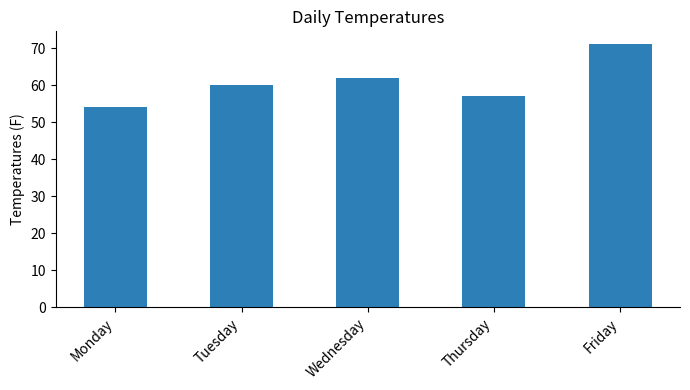

What is the approximate value at Thursday, to the nearest 10?

60